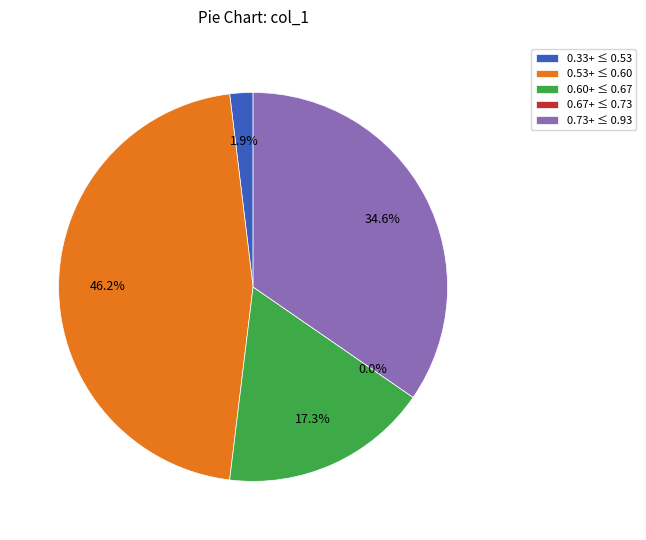

Count the number of slices in the pie.

2